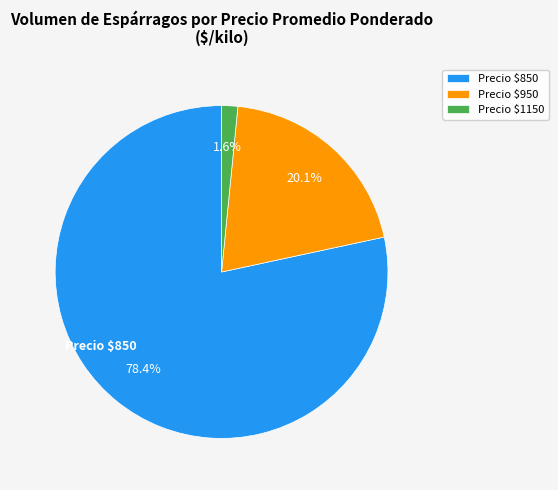

Which category accounts for the majority?

Precio $850